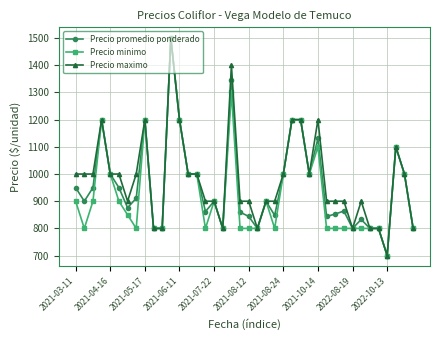

What is the smallest value displayed?

700